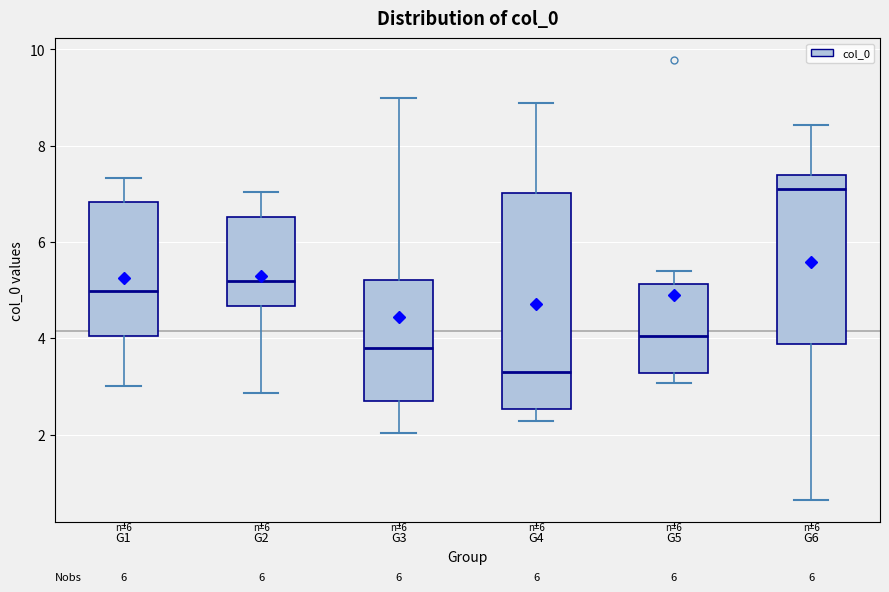

Reading left to right, read every box against the y-axis: the position of its median line, the range the box covers, and the ends of its whiskers. The values are not printed on the chart, so give them approximately, as read against the axis.

G1: median 5.0, box 4.0 to 6.8, whiskers 3.0 to 7.4
G2: median 5.2, box 4.6 to 6.6, whiskers 2.8 to 7.0
G3: median 3.8, box 2.6 to 5.2, whiskers 2.0 to 9.0
G4: median 3.4, box 2.6 to 7.0, whiskers 2.2 to 8.8
G5: median 4.0, box 3.2 to 5.2, whiskers 3.0 to 5.4
G6: median 7.2, box 3.8 to 7.4, whiskers 0.6 to 8.4